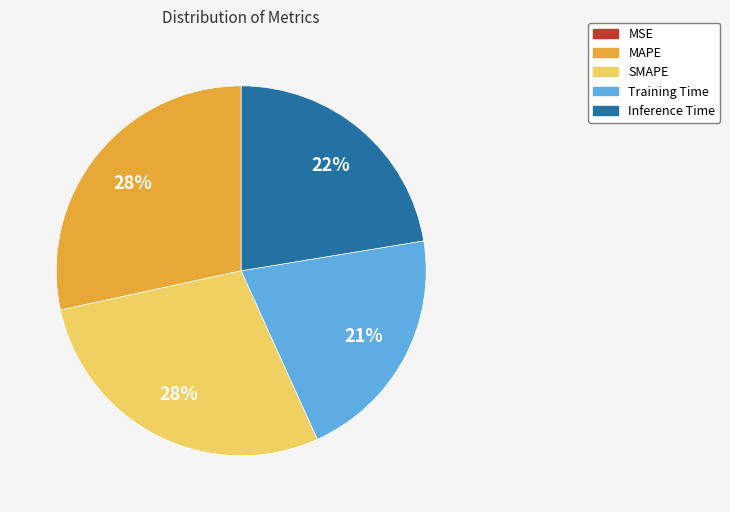

What percentage is the MAPE slice, to the nearest percent?

28%